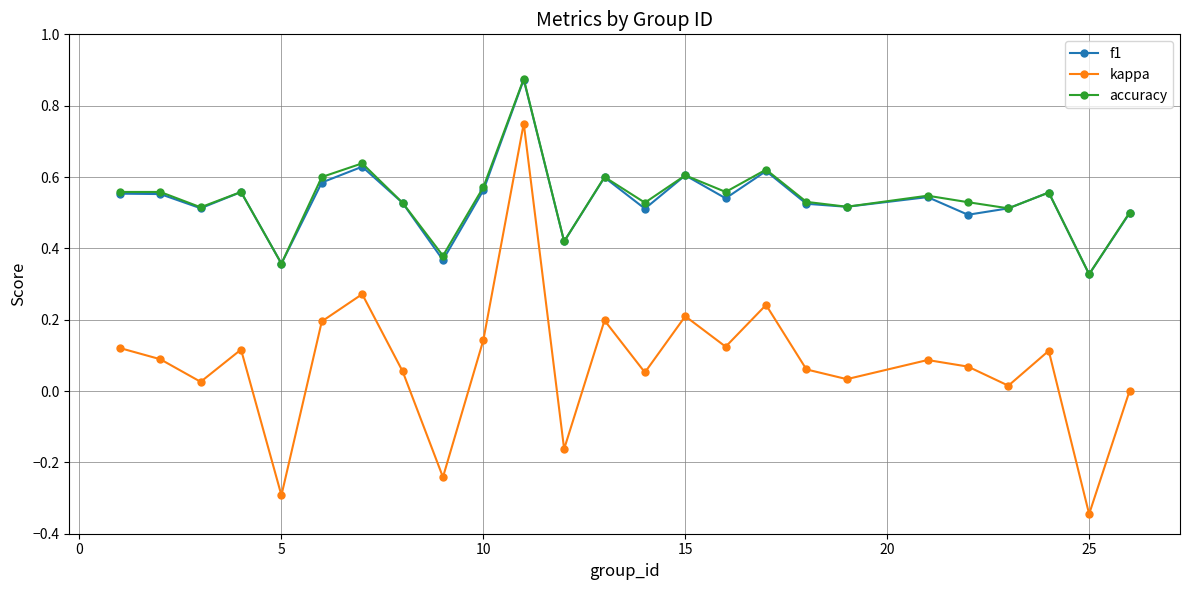

Count the number of data series in this chart.

3